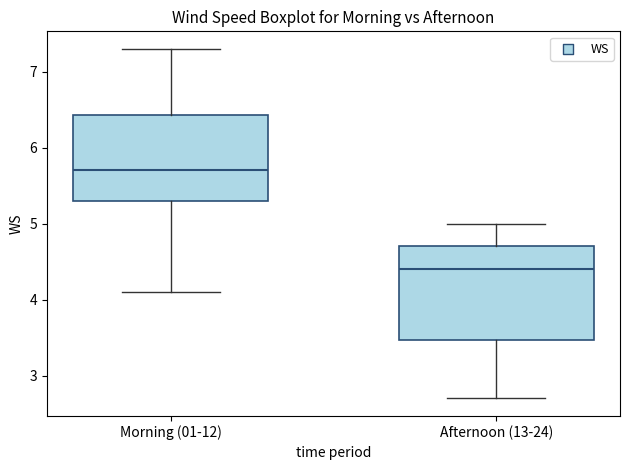

Which box is the tallest, from its lower edge to its upper edge?

Afternoon (13-24)